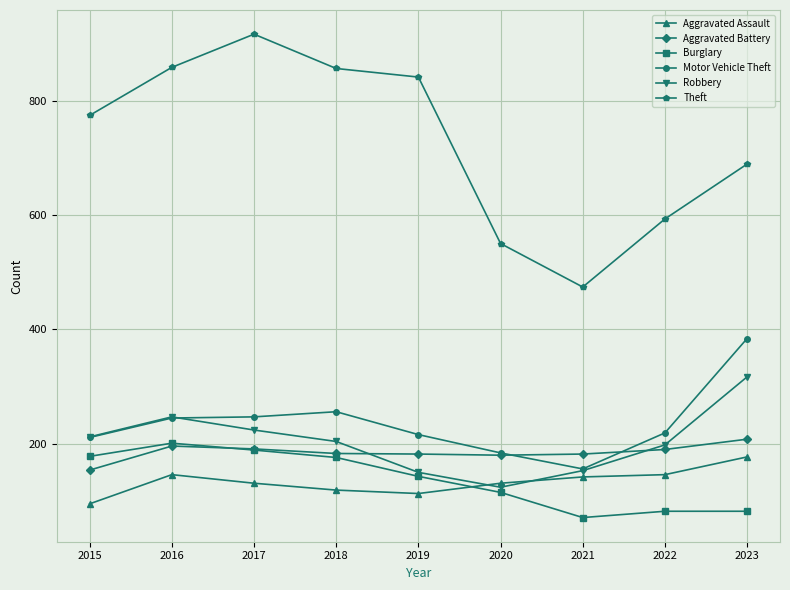

What is the difference between the highest and lowest values at 2017?

785